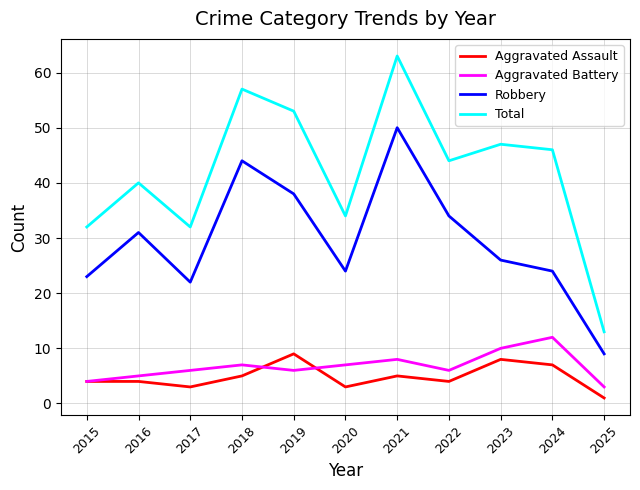

What are all the series names shown in the legend?

Aggravated Assault, Aggravated Battery, Robbery, Total